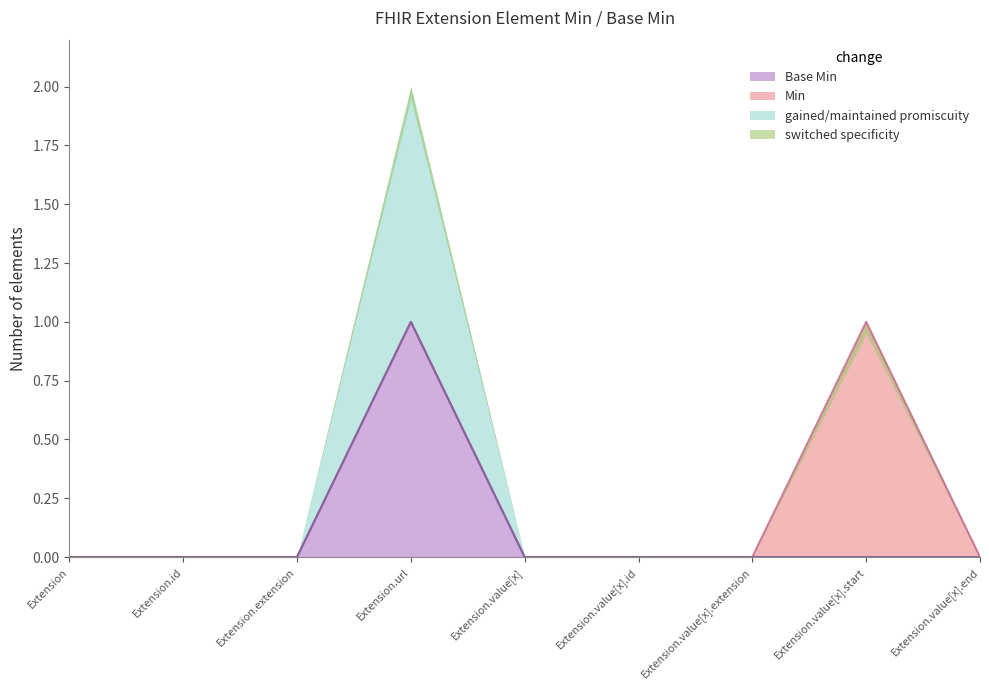

What is the difference between the maximum and minimum values in the Base Min series?

1